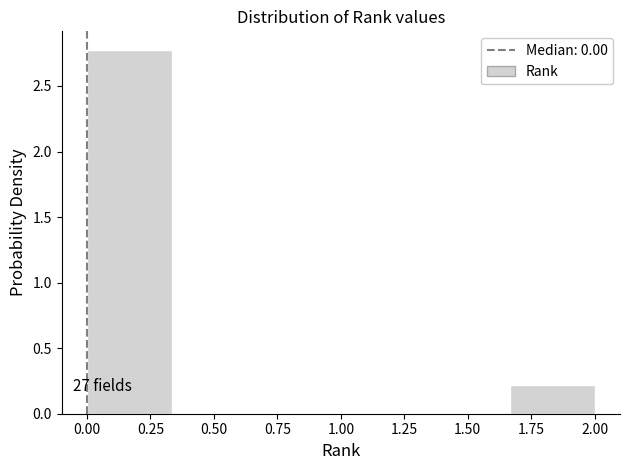

Which range on the x-axis has the tallest bar?

0.00 to 0.35